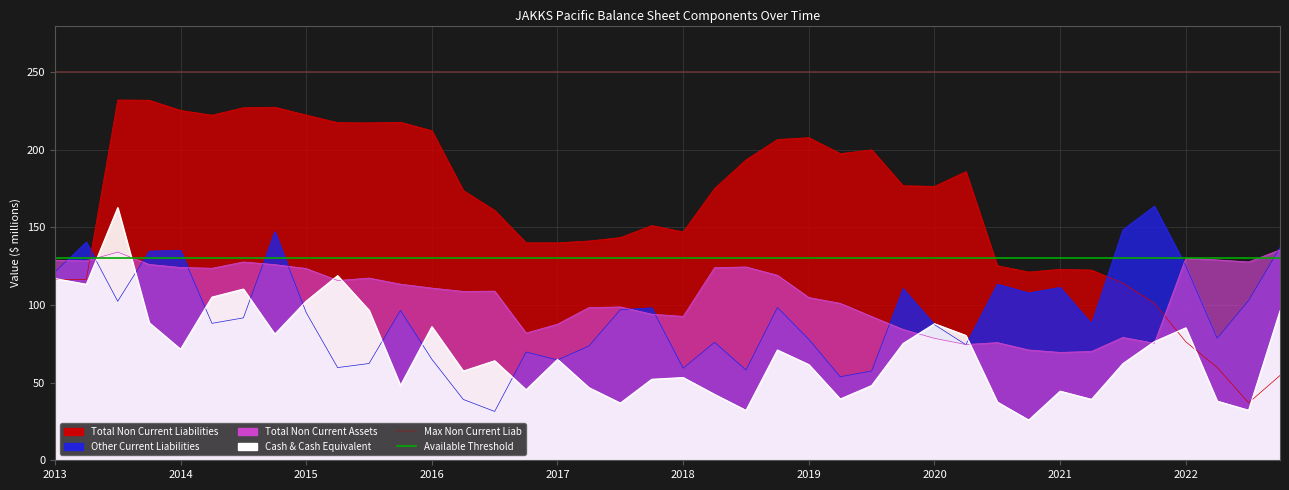

Read the Cash & Cash Equivalent value at 2021-06-30.

37.5